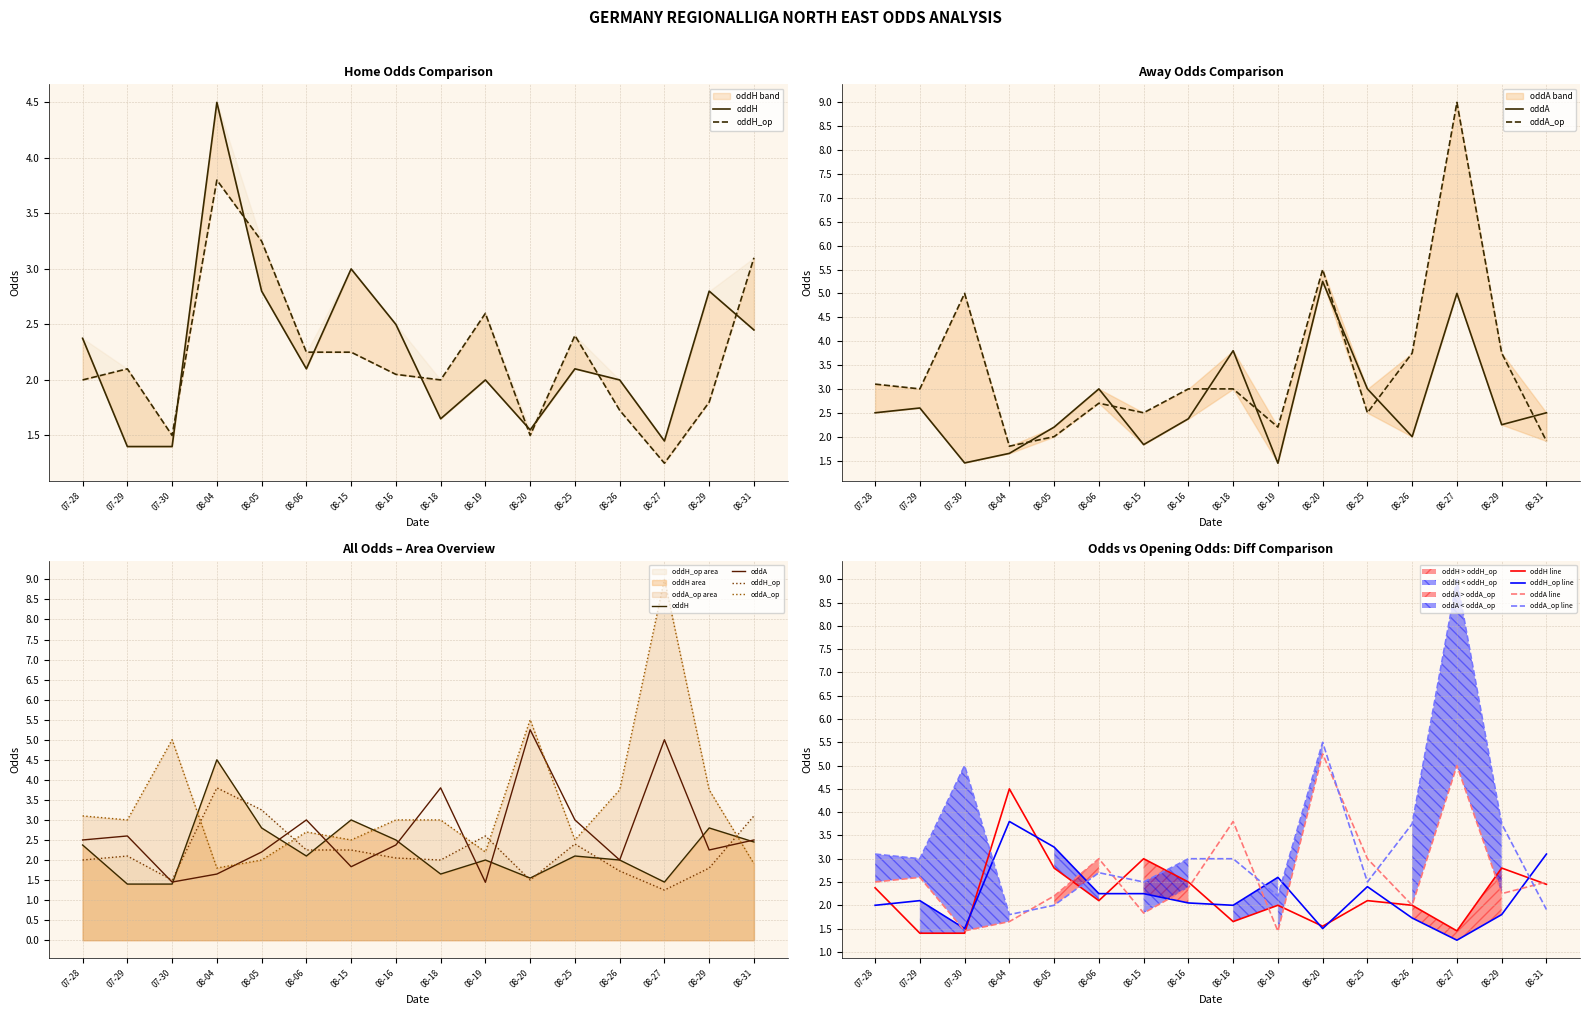

How many interior local valleys does the oddA series have?

5